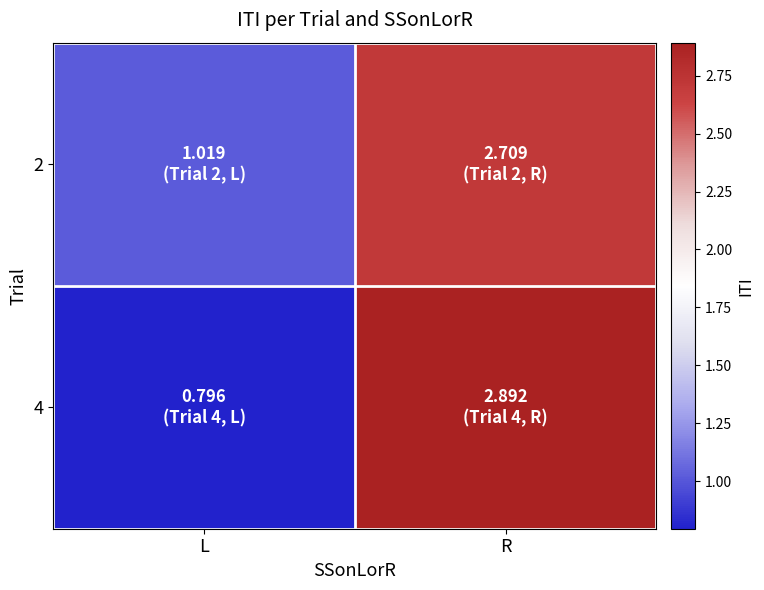

At which category is the sum across all series the highest?

R